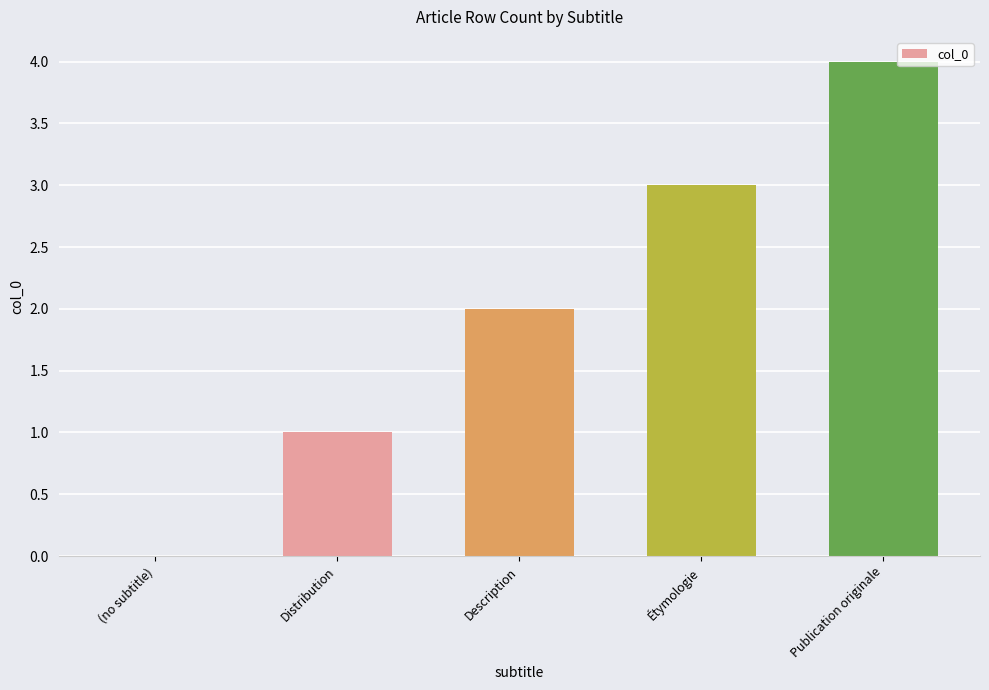

Which category has the highest value across all series?

Publication originale